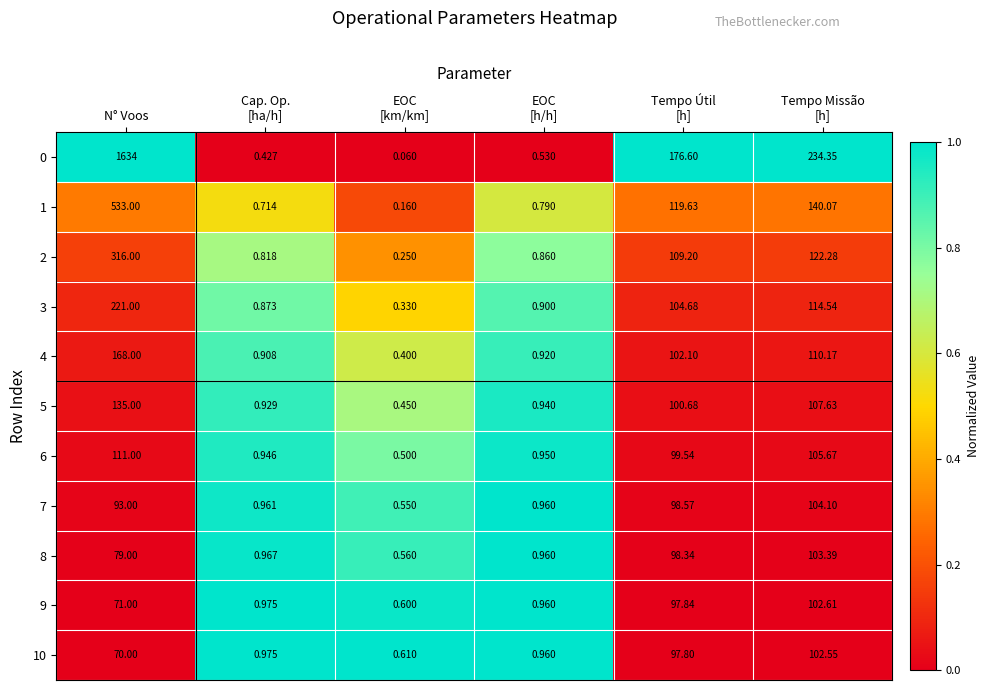

At which category does the chart reach its peak across all series?

N° Voos